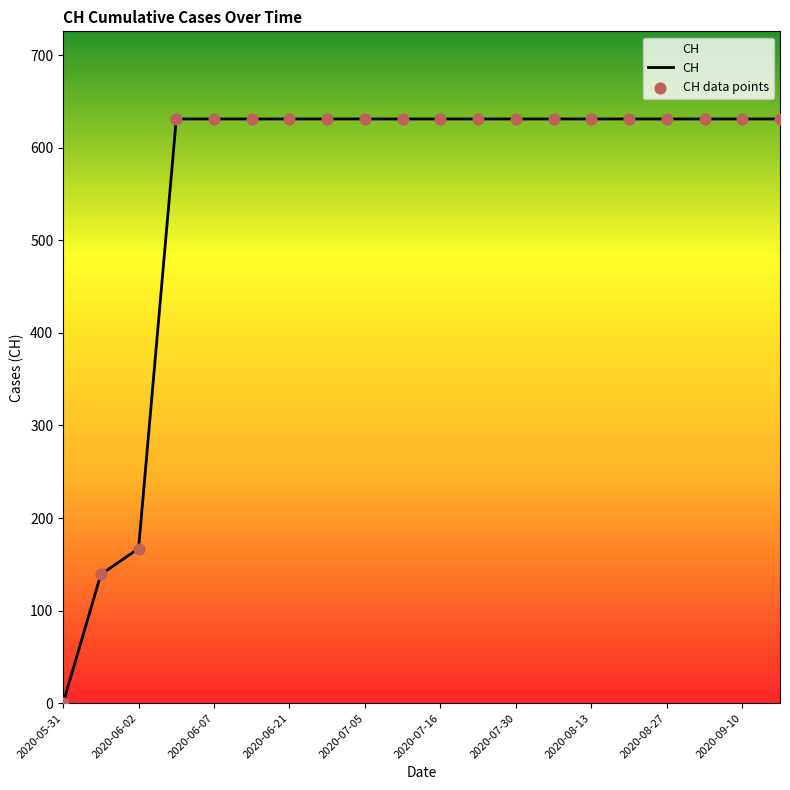

What is the difference between the maximum and minimum values?

631